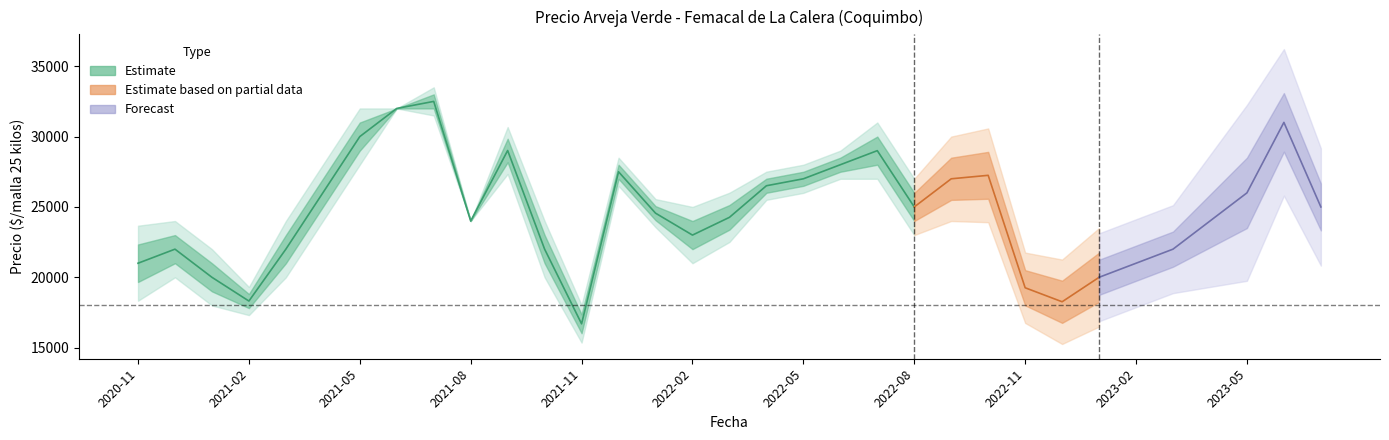

Where is Precio maximo nearest to the value 25208?

2022-01